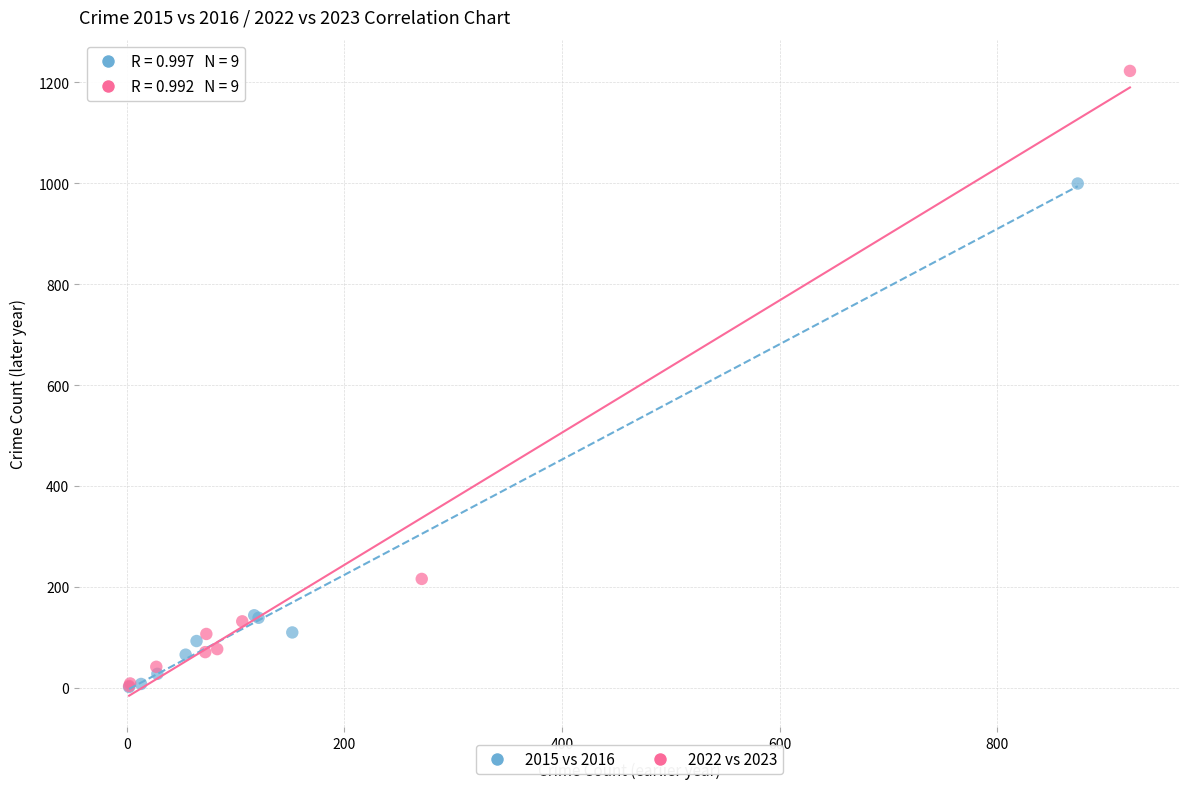

What are all the series names shown in the legend?

2015 vs 2016, 2022 vs 2023